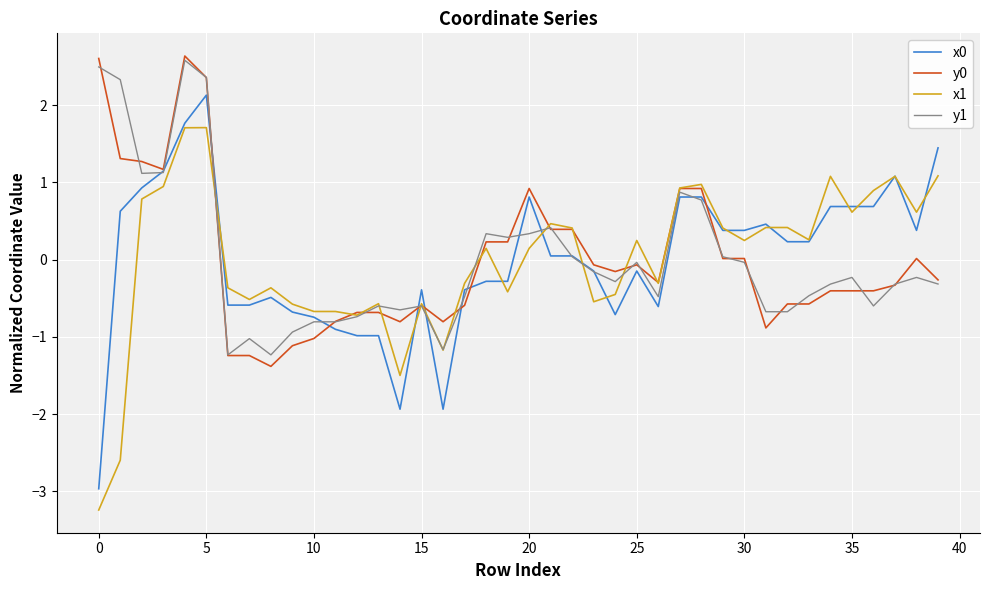

How many values in y1 are above zero?

14